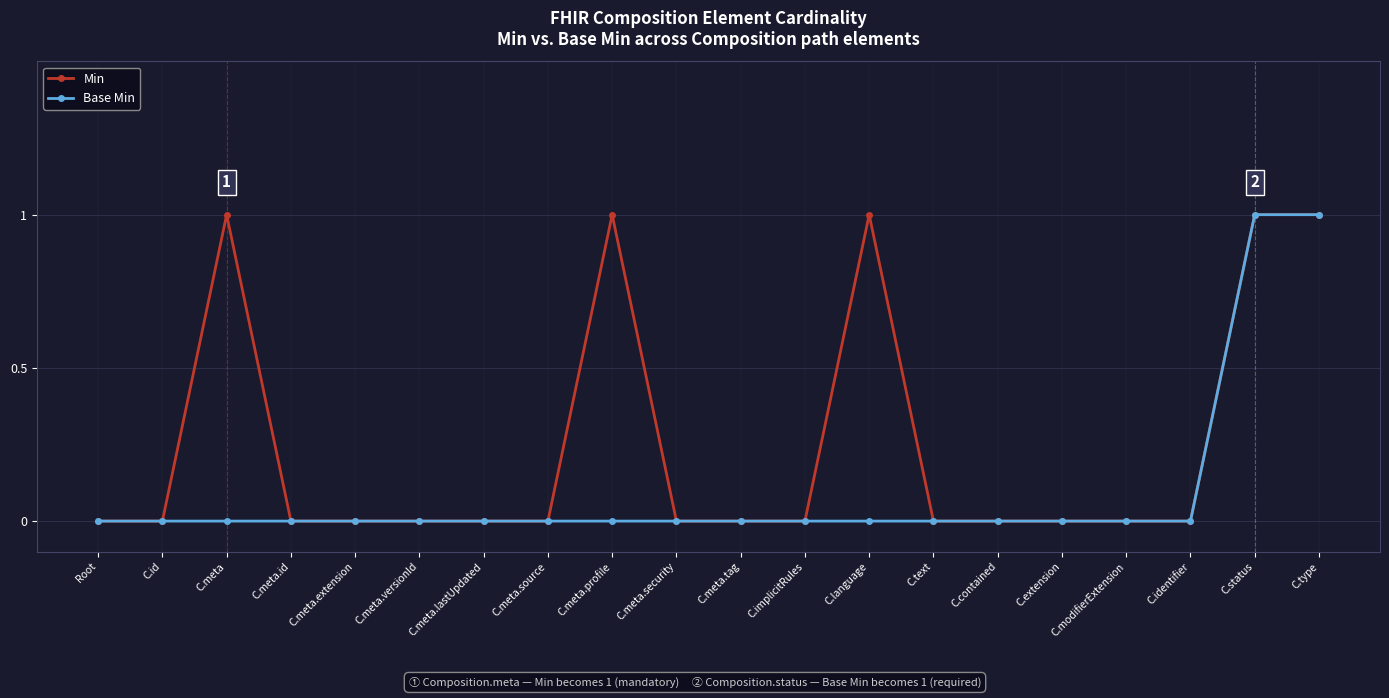

Rank the series by their average value, from highest to lowest.

Min, Base Min